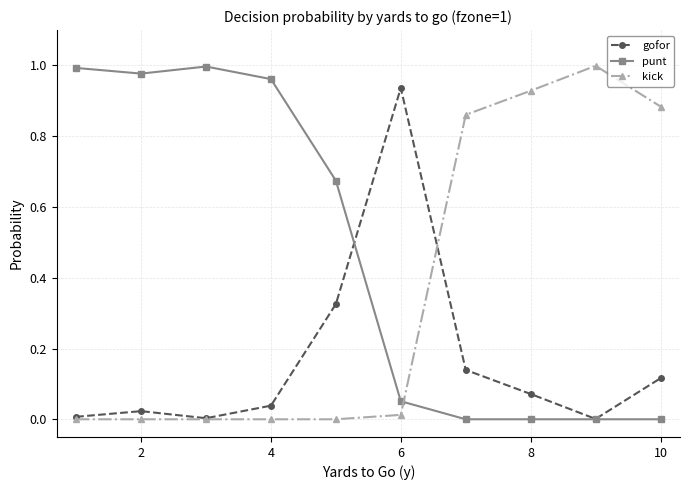

At how many categories does at least one series exceed 0?

10